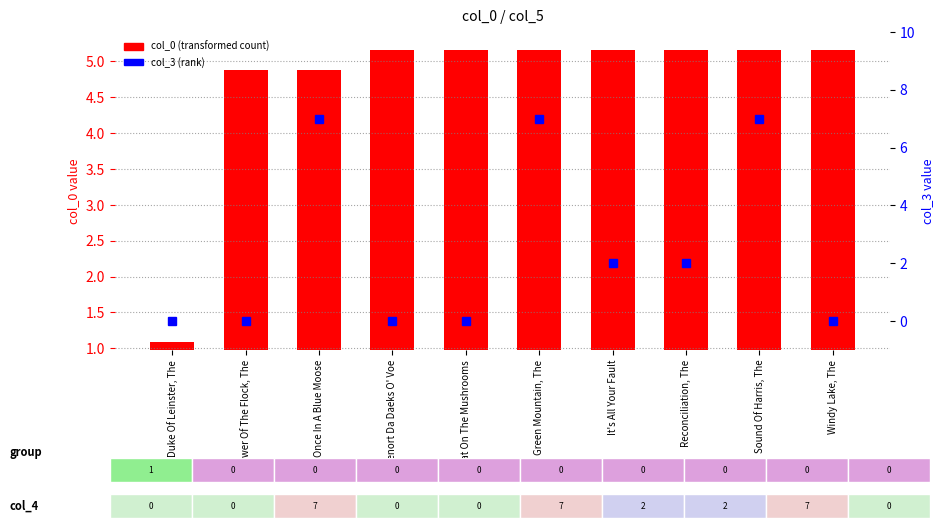

Between Cat On The Mushrooms and Windy Lake, The, which is larger?

Cat On The Mushrooms